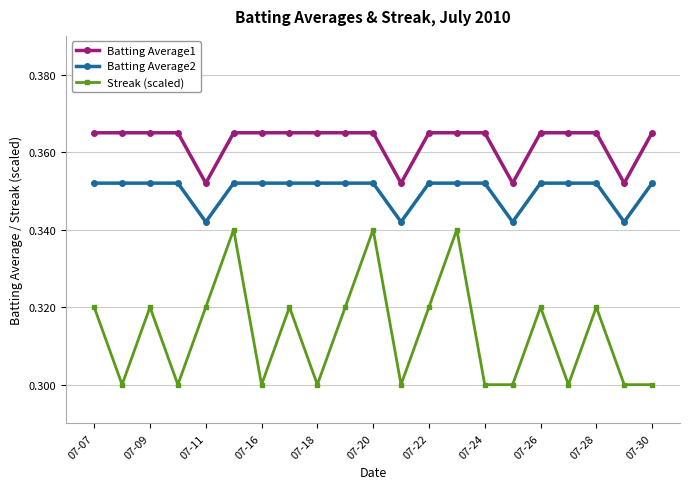

True or false: Batting Average2 and Batting Average1 intersect in this chart.

False